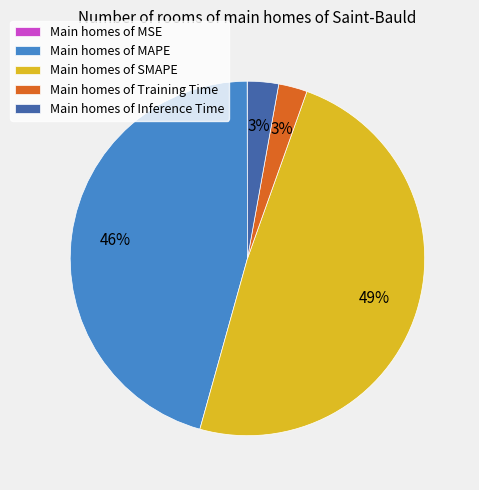

Does Main homes of Training Time represent more than half of the total?

No